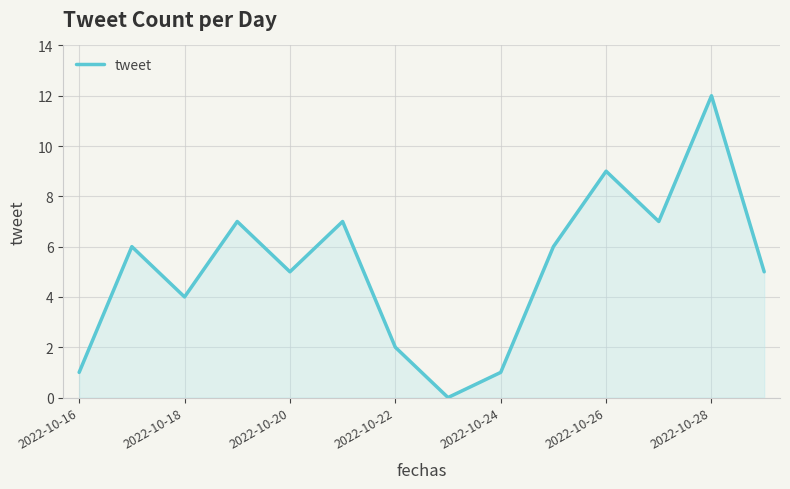

What is the greatest value displayed?

12